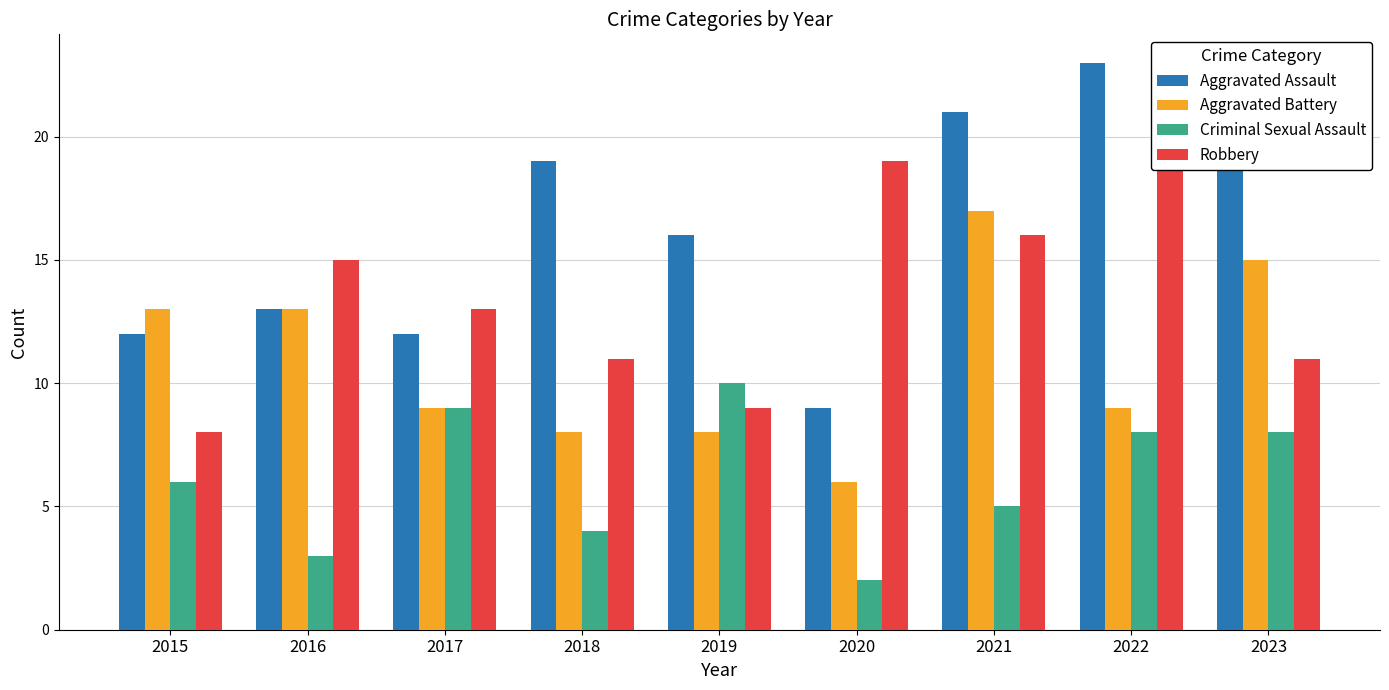

The value of Aggravated Battery at 2022 is 16. True or false?

False